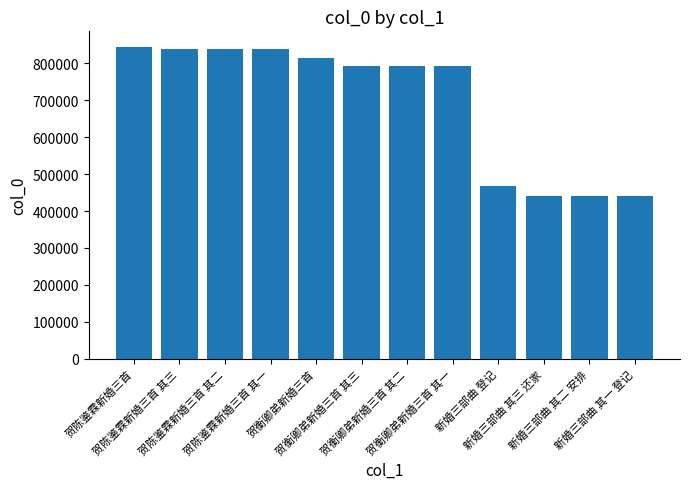

What is the ratio of the value at 贺衡卿弟新婚三首 其三 to the value at 贺衡卿弟新婚三首 其二?

1.0